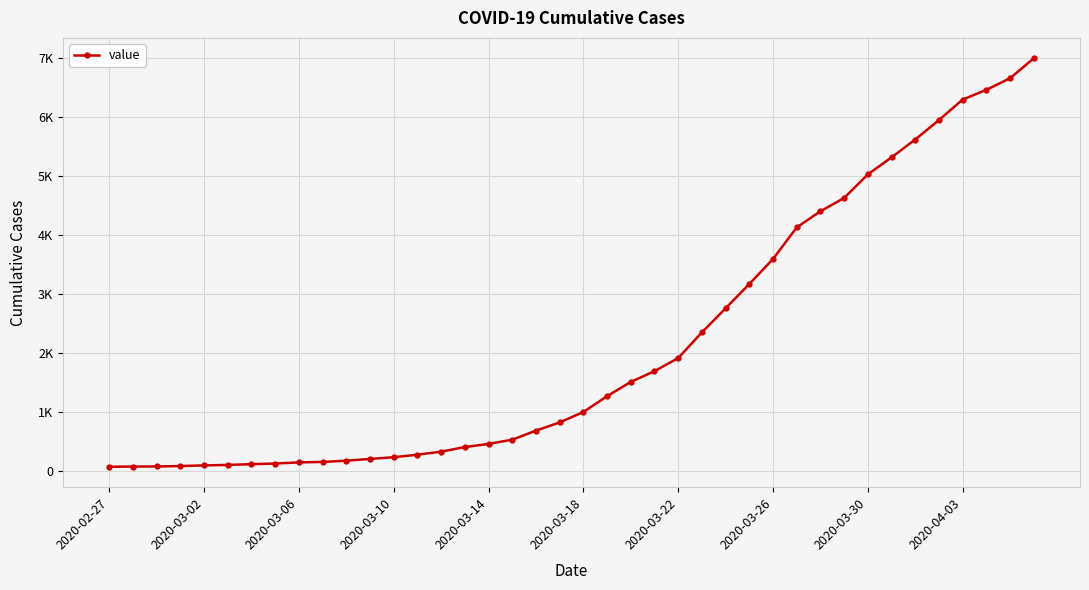

Does the chart have visible grid lines?

Yes